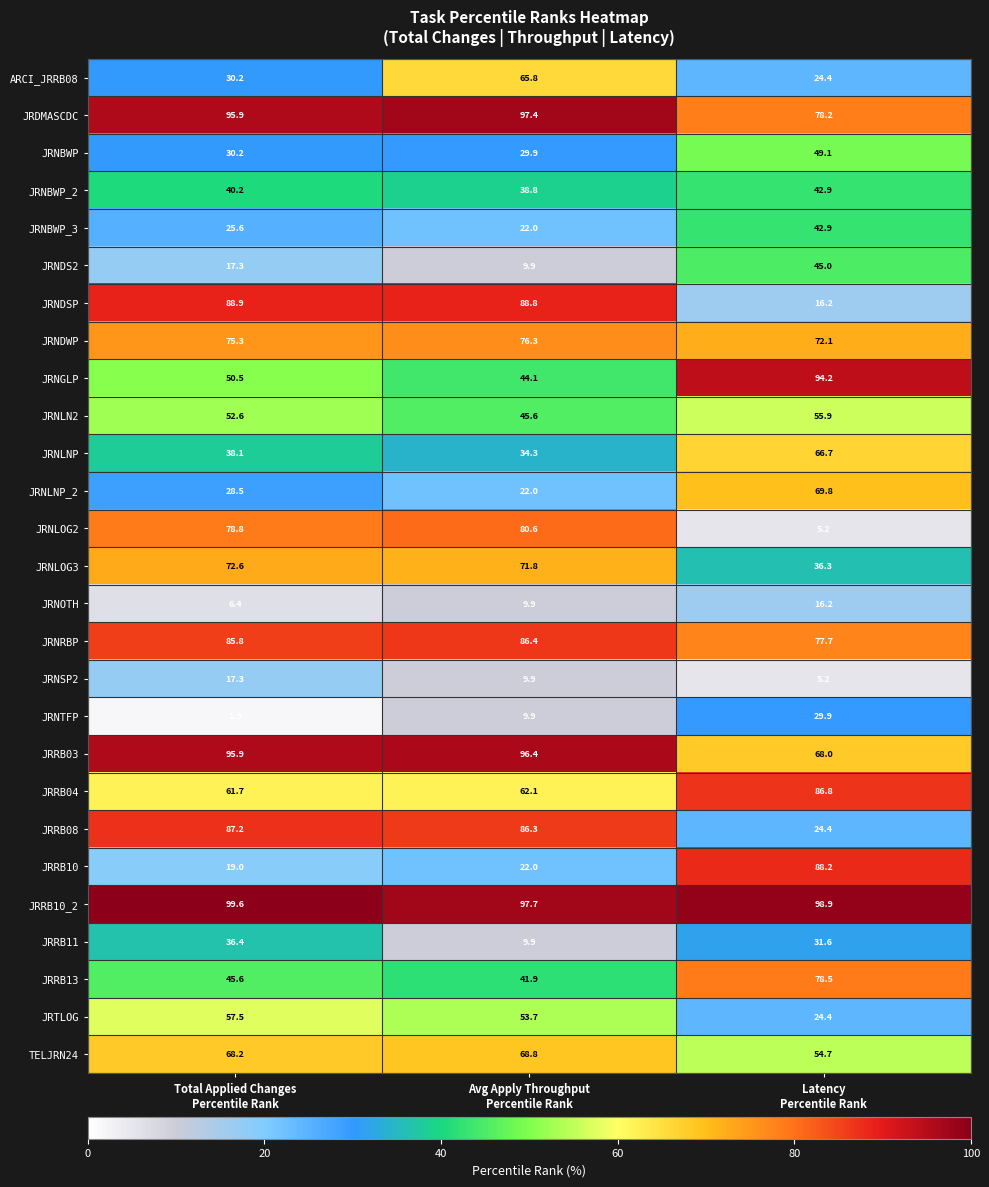

What is the difference between the second highest and minimum values in the JRNOTH series?

3.5